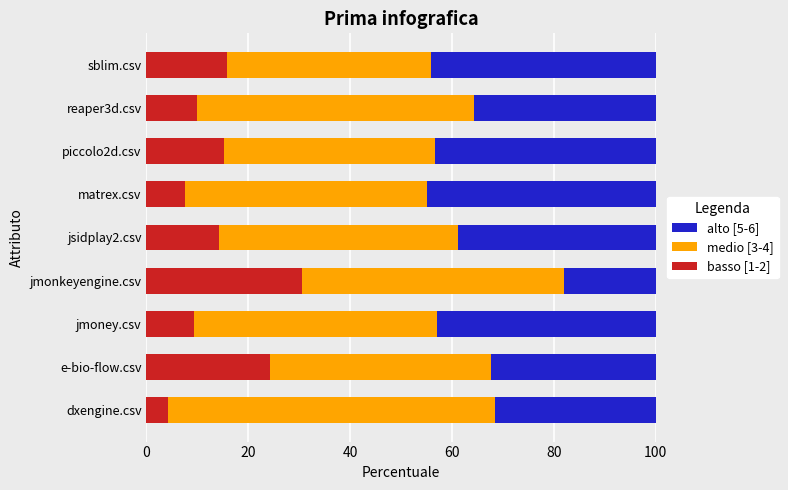

What is the approximate value of basso [1-2] at jsidplay2.csv?

14.3